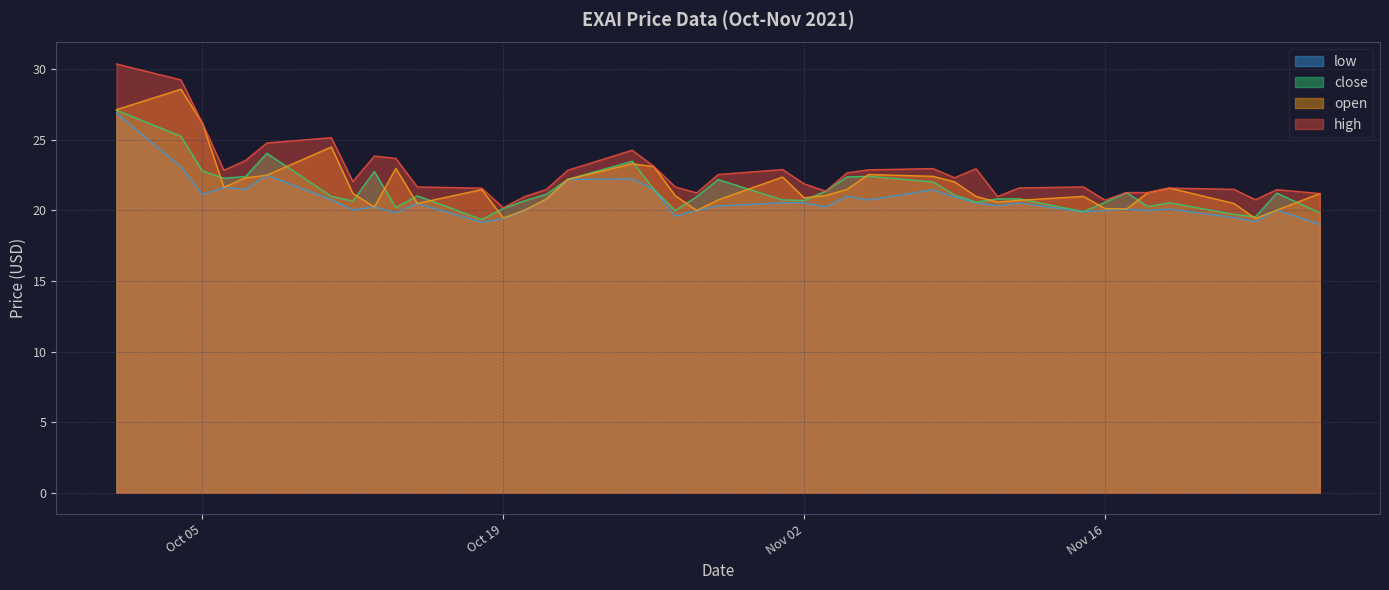

Between 2021-10-22 and 2021-11-05, which series saw the biggest shift?

low